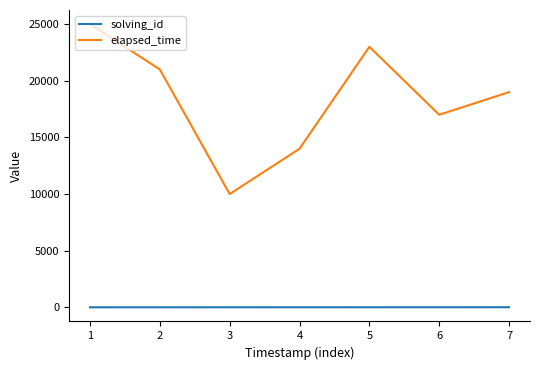

True or false: elapsed_time has a value of 17000 at 6.

True